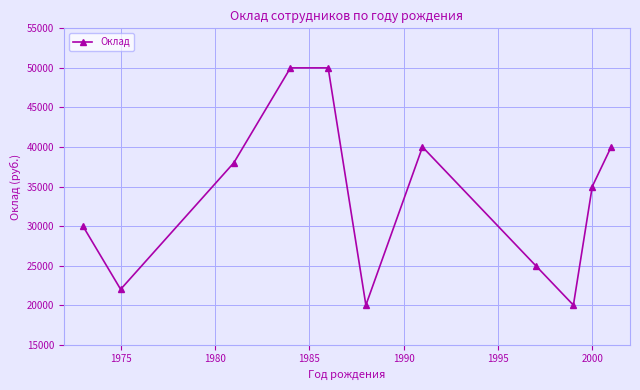

What is the minimum value shown in the chart?

20000